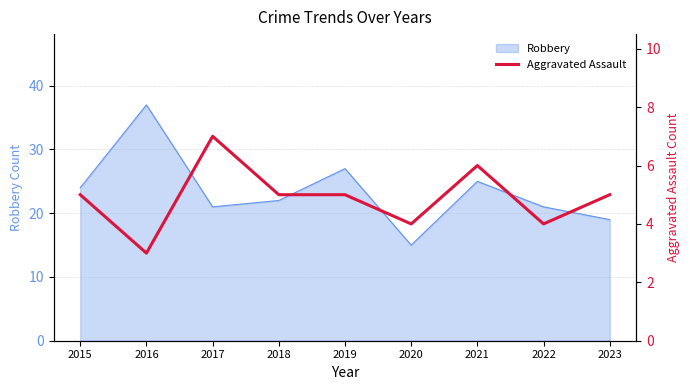

What is the value of the 8th point from the left?

4